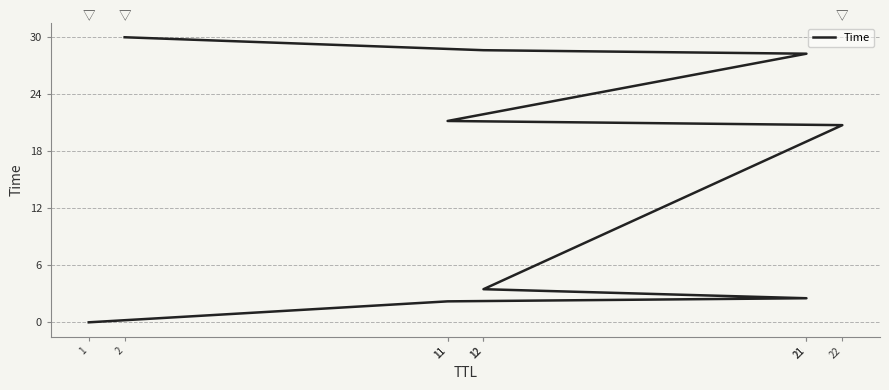

Is this an area chart (filled region under the line)?

No